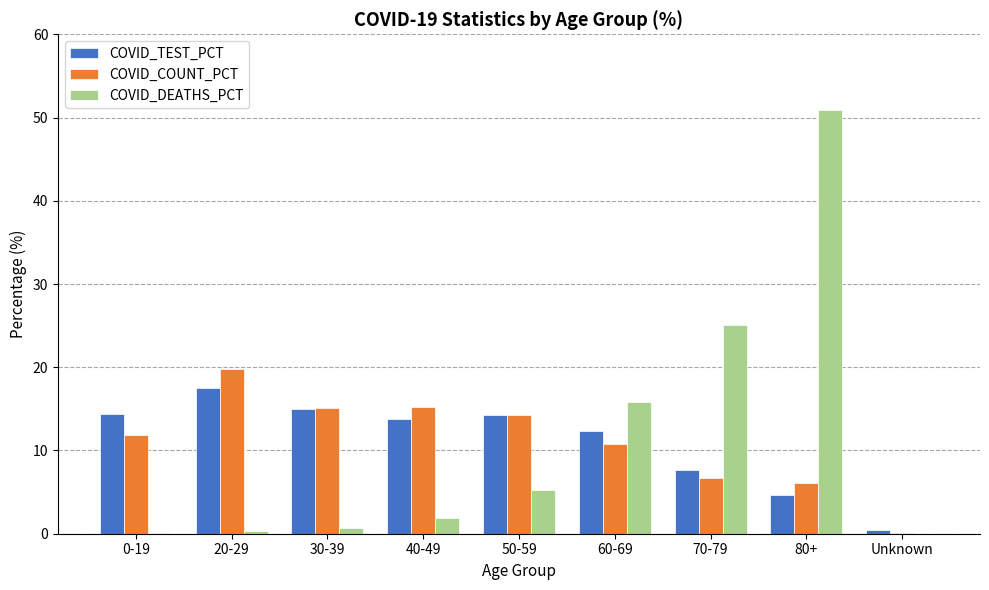

What is the sum of all COVID_DEATHS_PCT values?

100.0